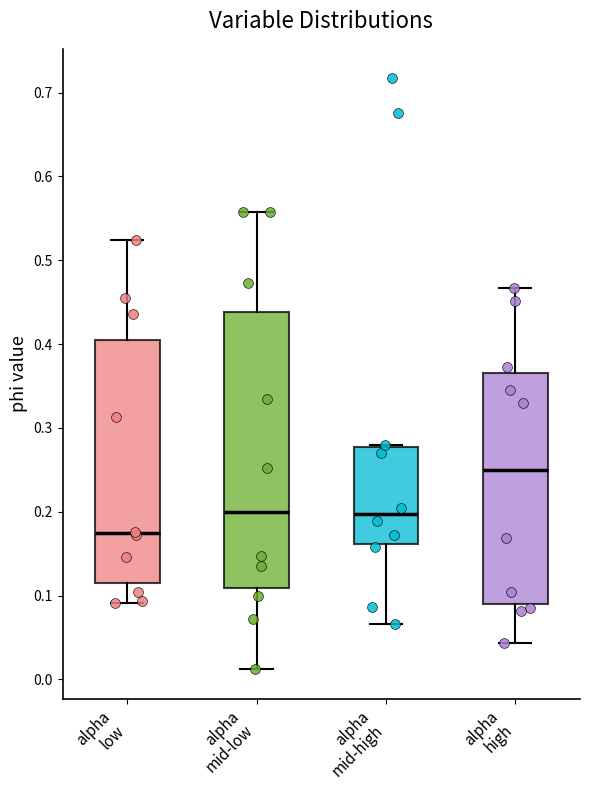

Where is the lower edge of the box for alpha low on the y-axis? The values are not printed on the chart, so give them approximately, as read against the axis.

0.11